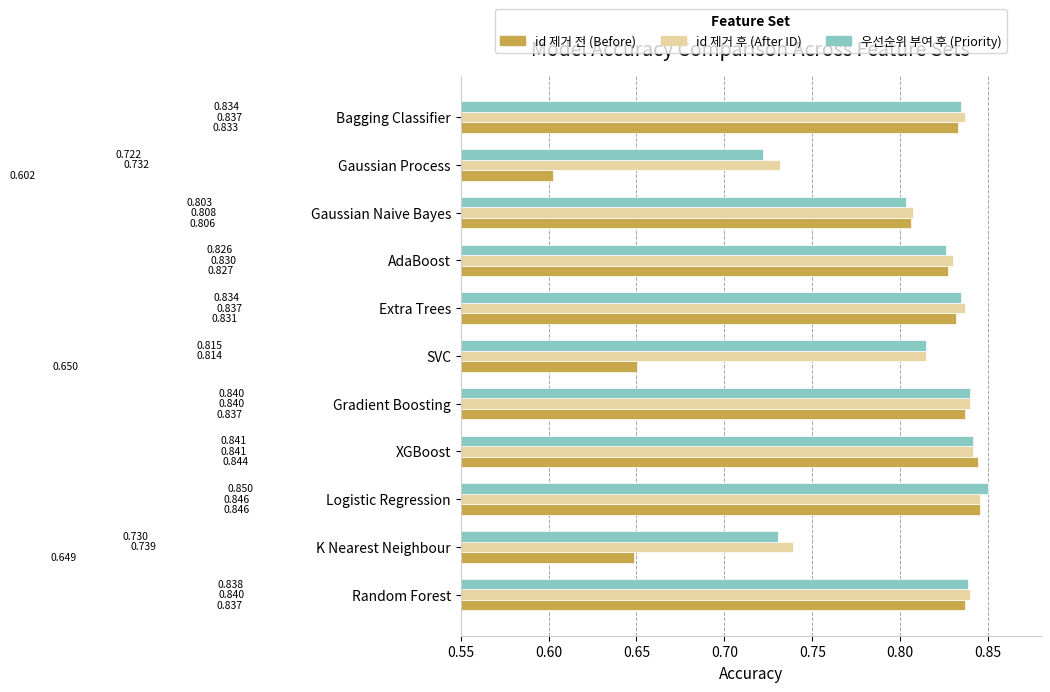

Is the value of 우선순위 부여 후 (Priority) at K Nearest Neighbour greater than the value of id 제거 전 (Before) at XGBoost?

No